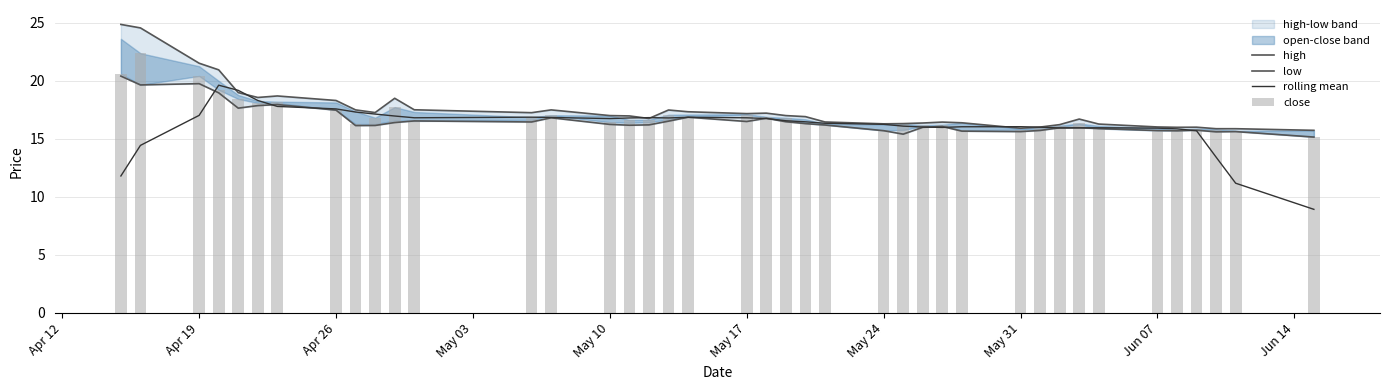

The rolling mean series shows 25.6 at Apr 19. True or false?

False